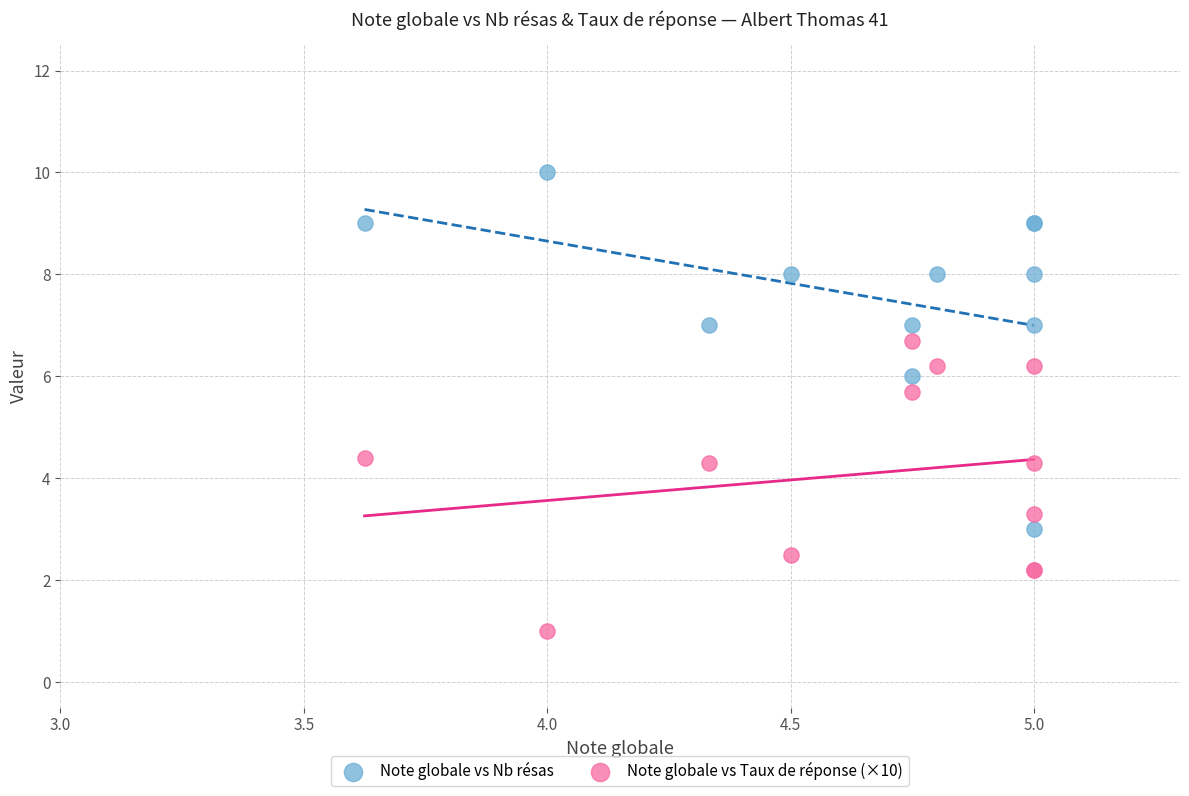

Which series reaches the minimum Y coordinate?

Note globale vs Taux de réponse (×10)